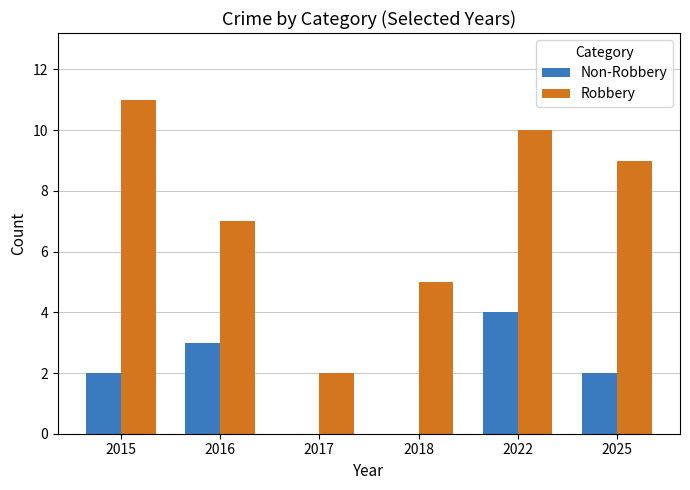

What is the sum of all Robbery values?

44